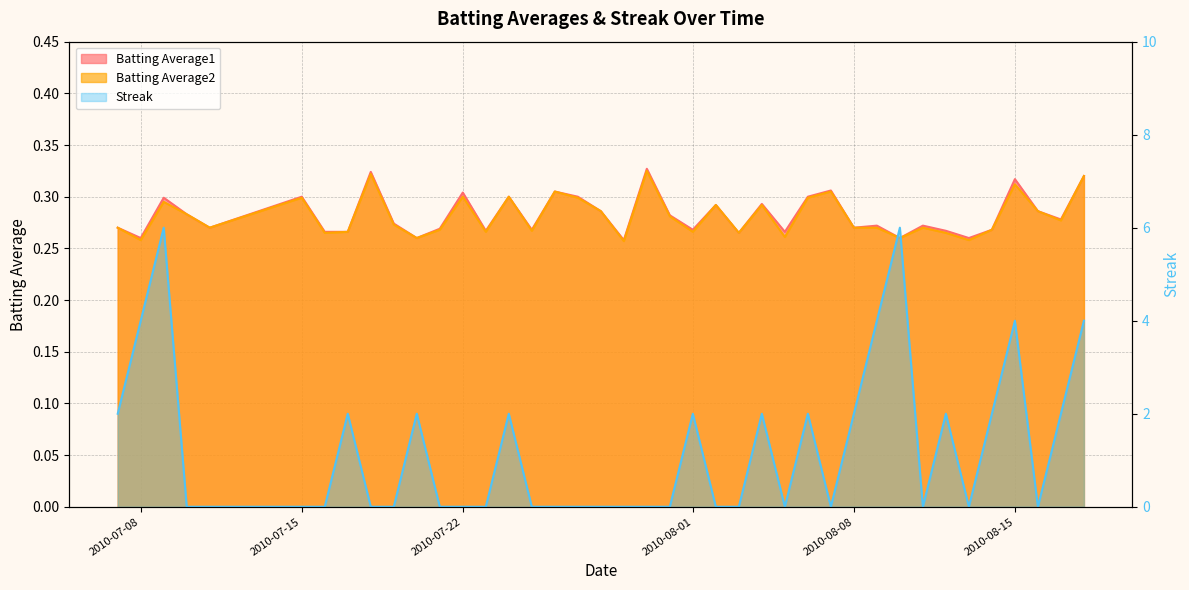

True or false: Streak has more than 0 interior local peaks.

True